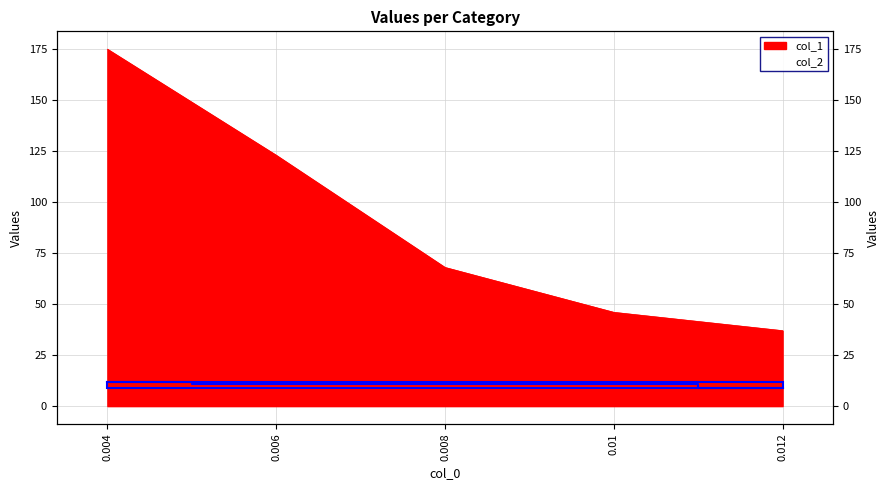

At which category is the sum across all series the highest?

0.004